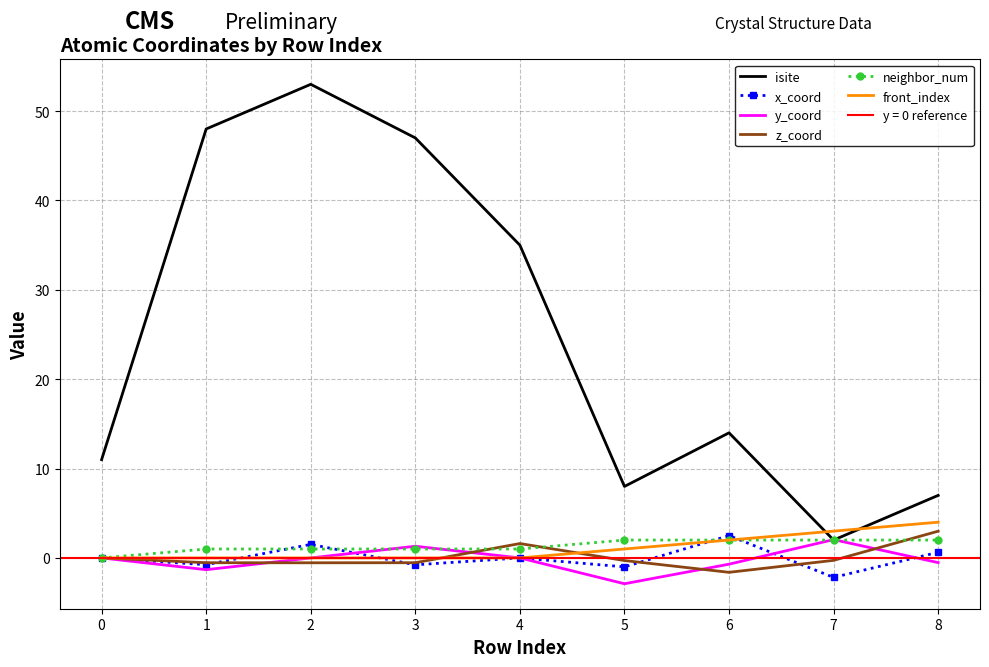

What is the sum of the y_coord values at 1 and 8?

-1.8